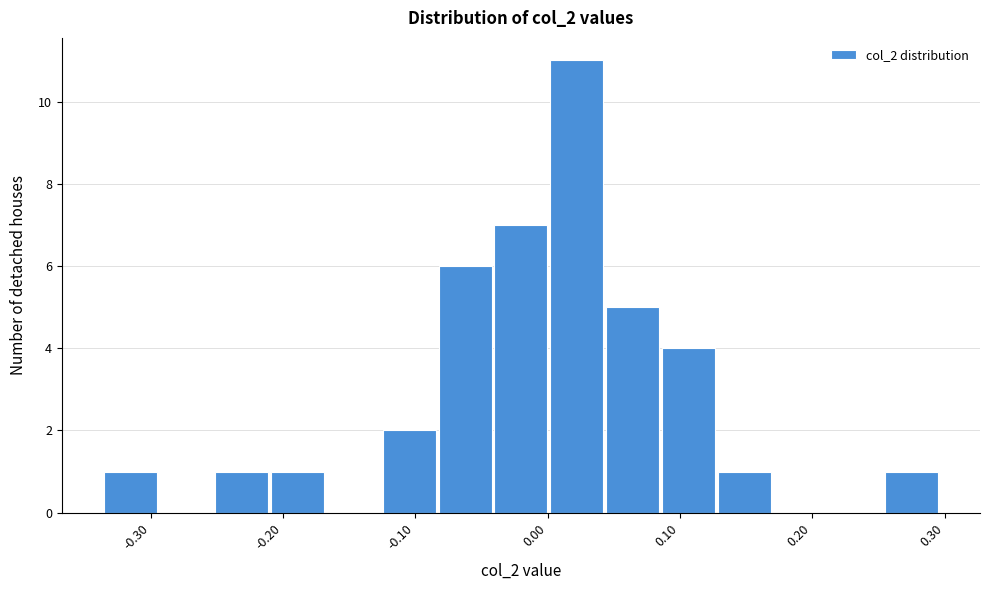

Reading left to right, transcribe this chart: for each bar, give the range it covers on the x-axis and its height. Neither the bar edges nor the heights are printed on the chart, so give them approximately, as read against the axes.

-0.34 to -0.29: 1
-0.29 to -0.25: 0
-0.25 to -0.21: 1
-0.21 to -0.17: 1
-0.17 to -0.13: 0
-0.13 to -0.08: 2
-0.08 to -0.04: 6
-0.04 to 0.00: 7
0.00 to 0.04: 11
0.04 to 0.09: 5
0.09 to 0.13: 4
0.13 to 0.17: 1
0.17 to 0.21: 0
0.21 to 0.25: 0
0.25 to 0.30: 1